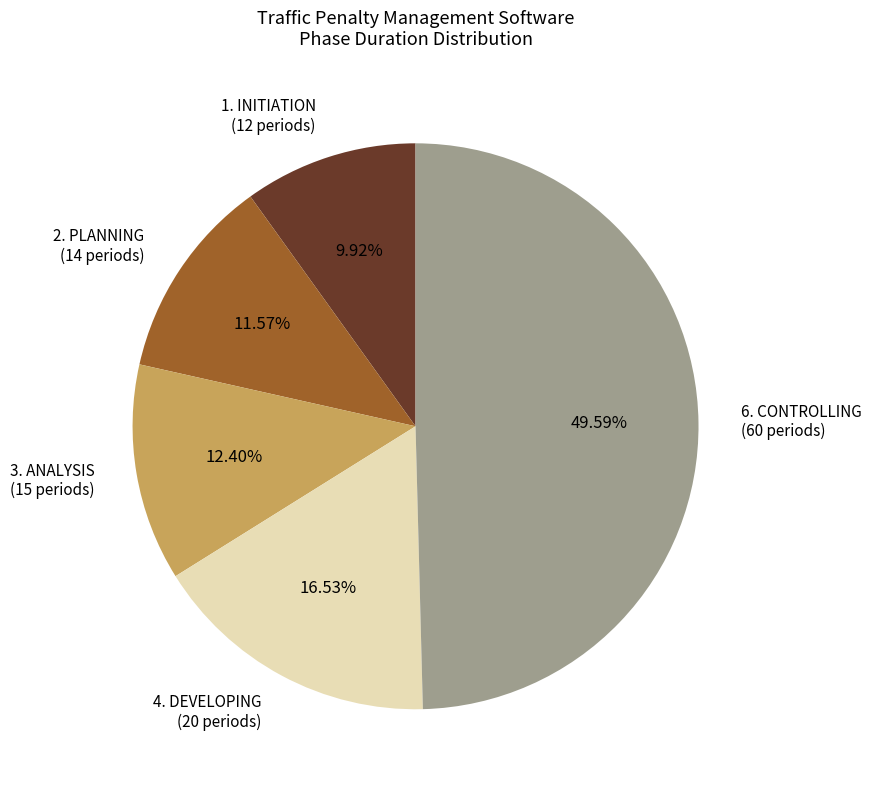

Rank the categories by value from lowest to highest.

1. INITIATION (12 periods), 2. PLANNING (14 periods), 3. ANALYSIS (15 periods), 4. DEVELOPING (20 periods), 6. CONTROLLING (60 periods)